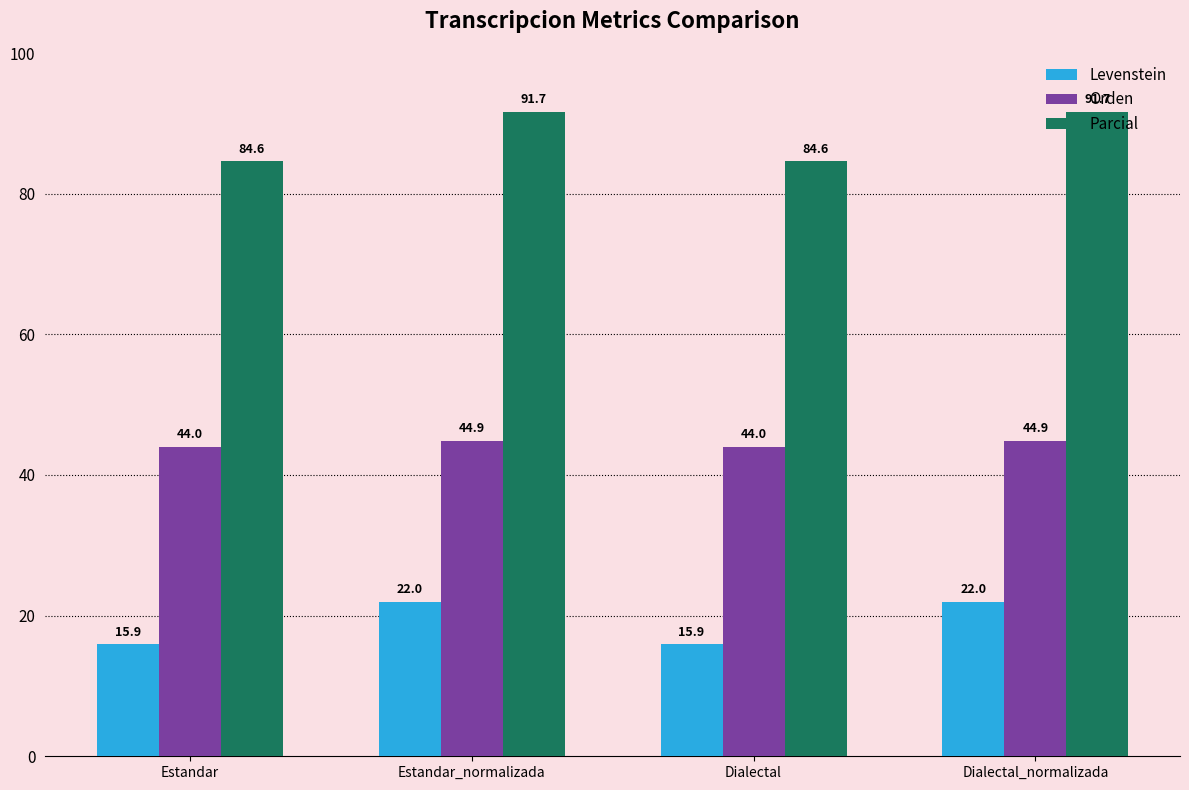

What is the greatest value displayed?

91.7